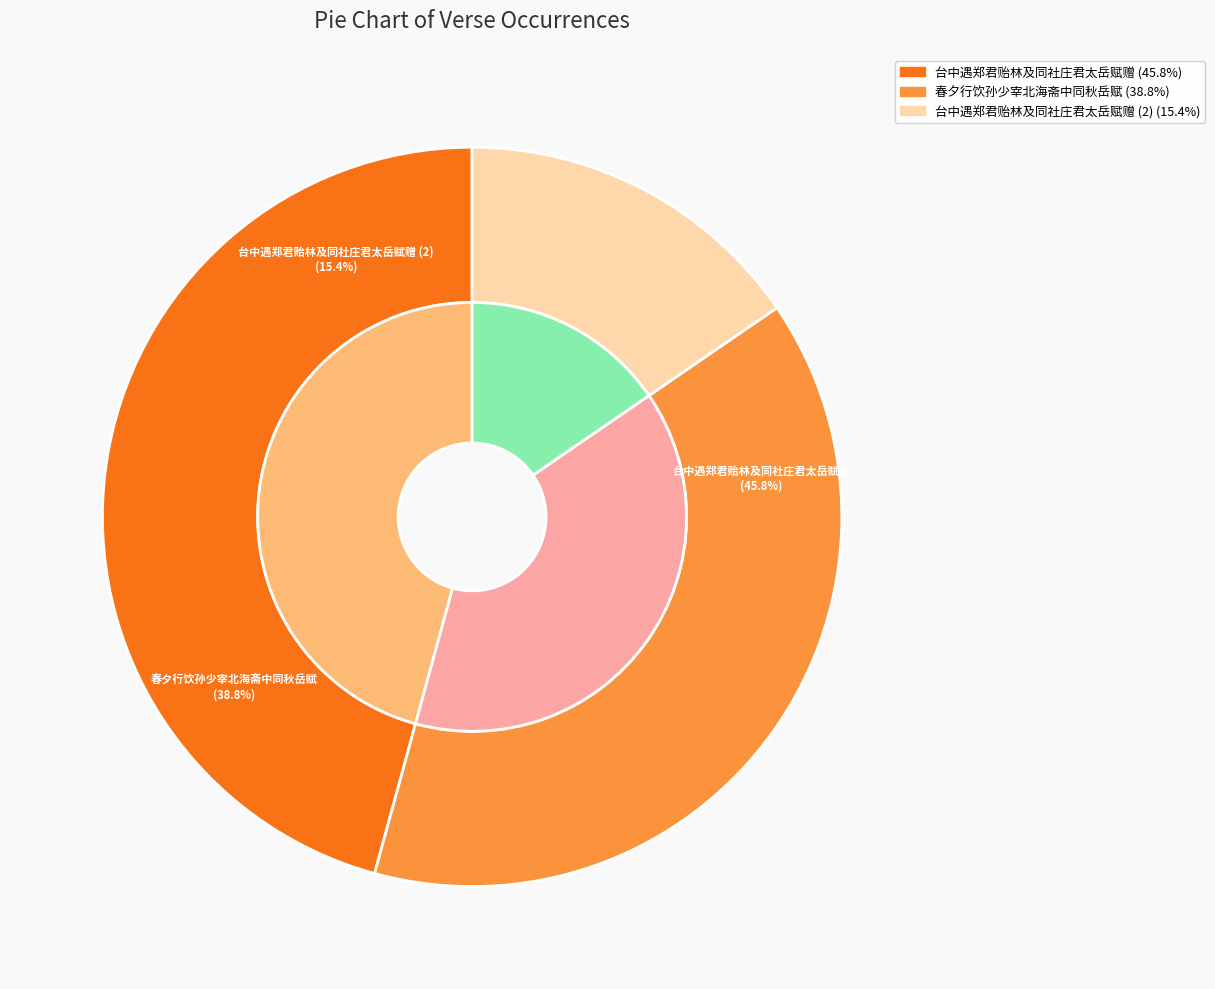

What percentage is the 台中遇郑君贻林及同社庄君太岳赋赠 slice, to the nearest percent?

46%